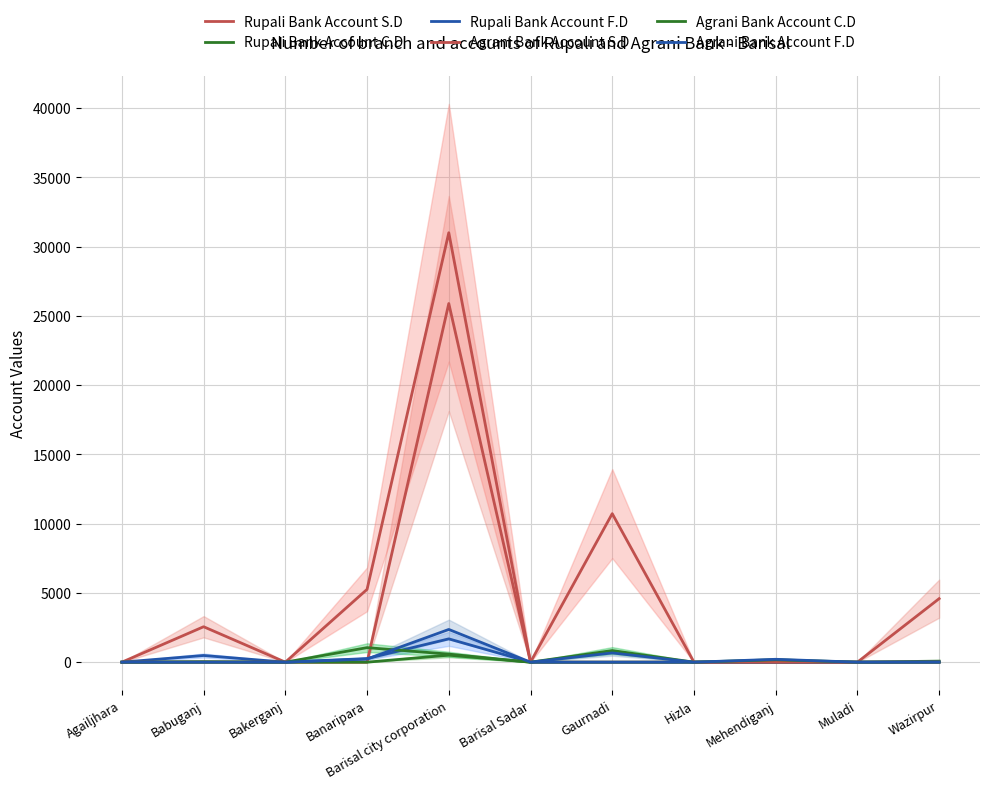

Which series changed the most between Babuganj and Hizla?

Rupali Bank Account S.D